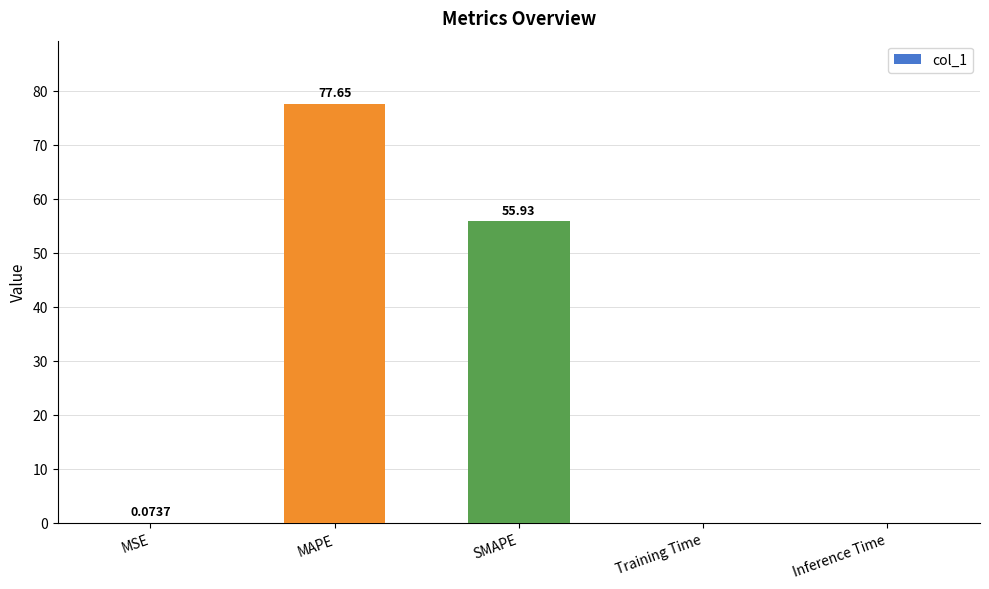

At which label is the value closest to 38?

SMAPE